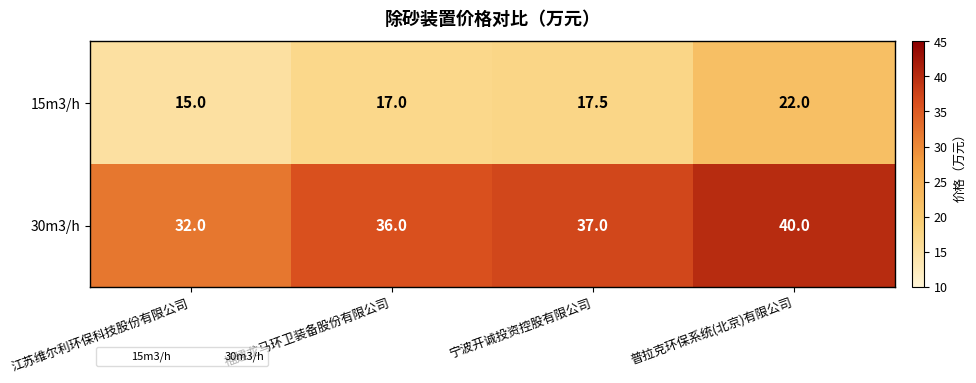

Which label corresponds to the smallest value in the chart?

江苏维尔利环保科技股份有限公司